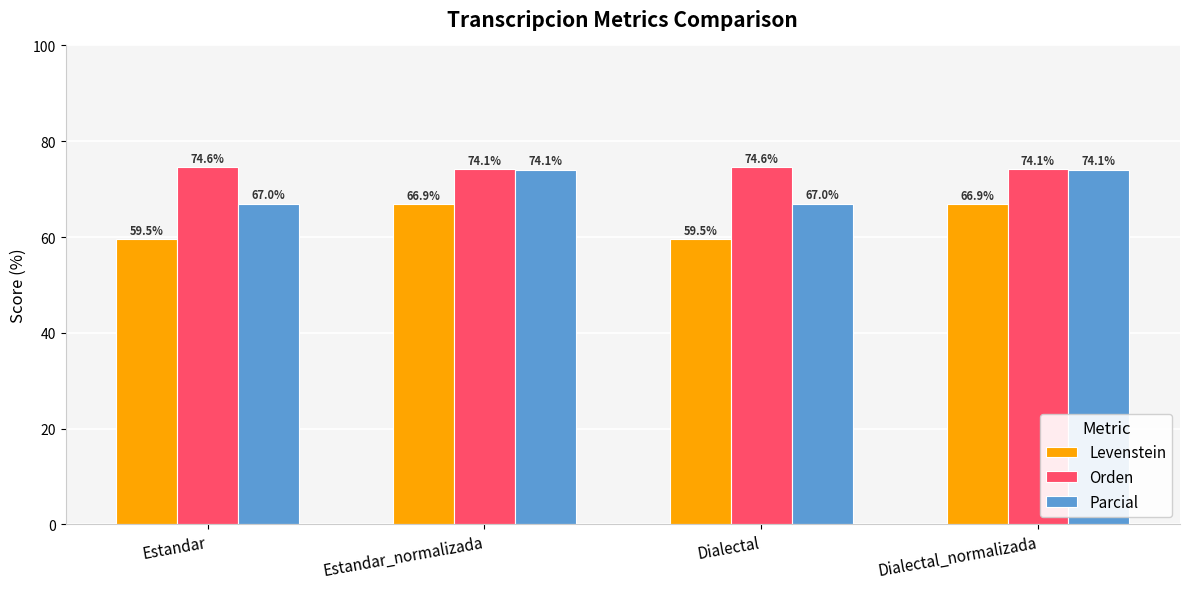

List the series in order of their overall mean, lowest first.

Levenstein, Parcial, Orden